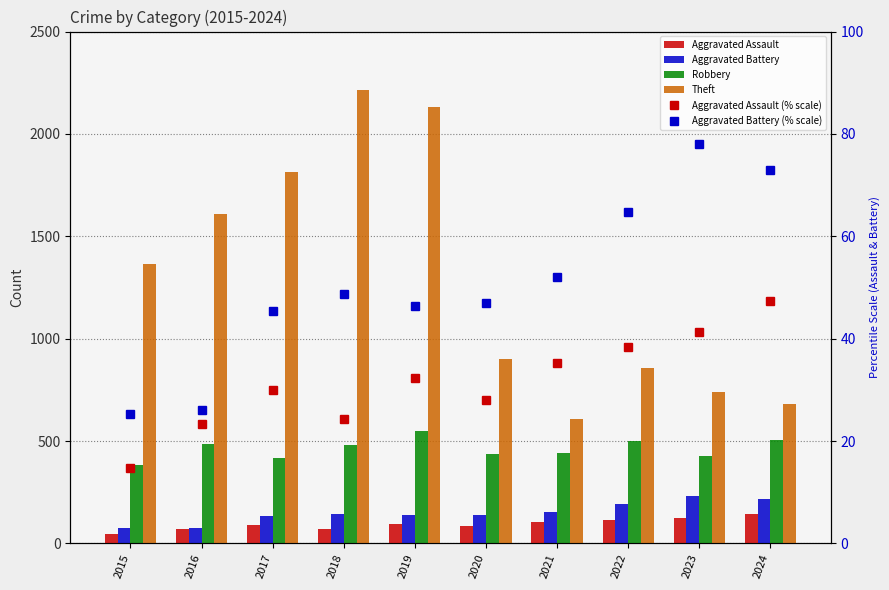

What is the average value of the Theft series?

1292.3